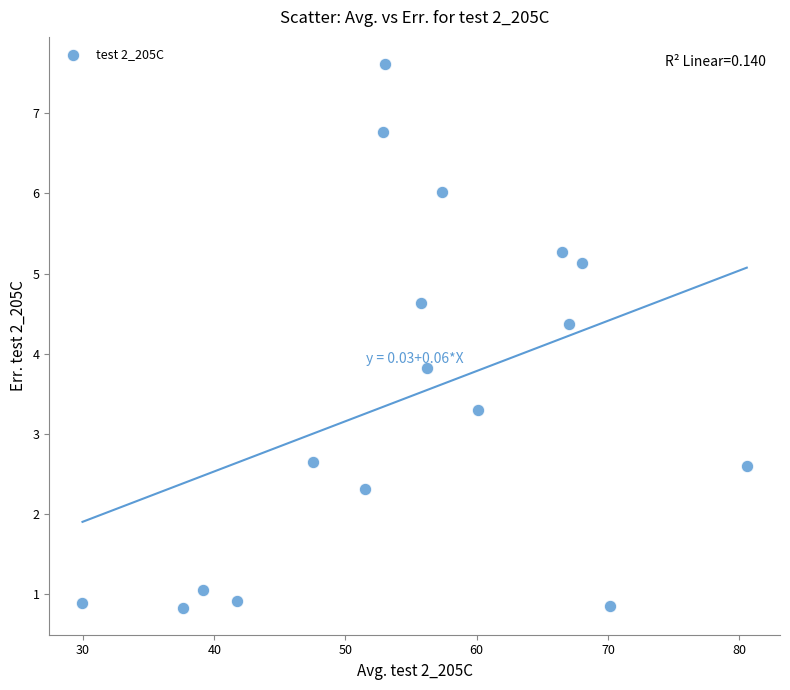

What is the range of Y values (max minus min)?

6.8